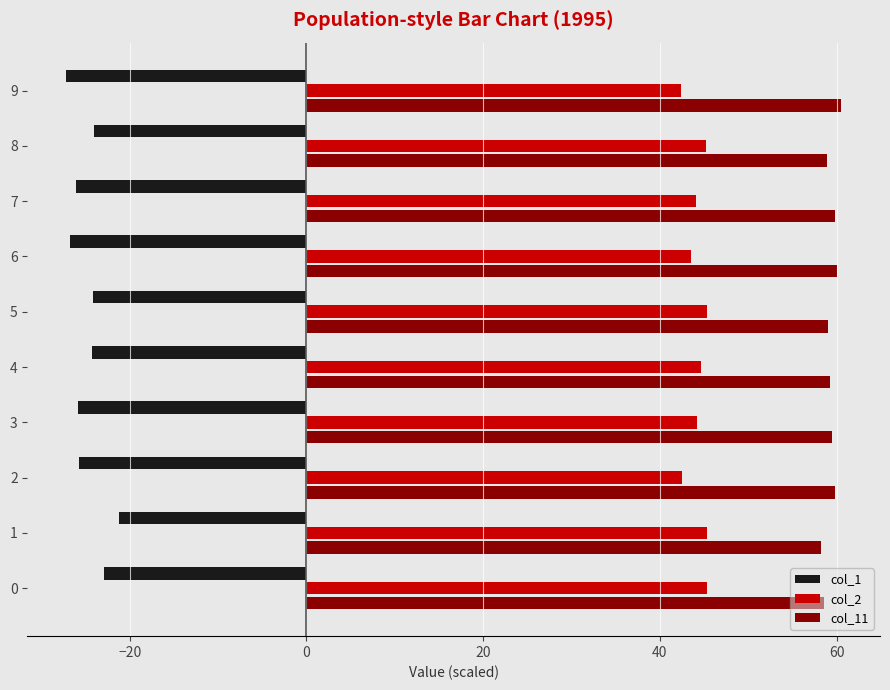

What is the minimum value shown in the chart?

-27.2